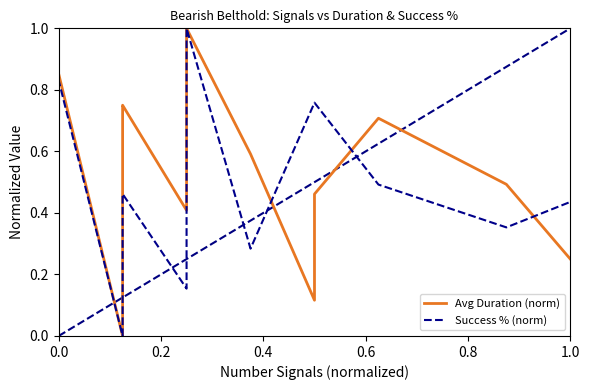

What are all the series names shown in the legend?

Avg Duration (norm), Success % (norm)